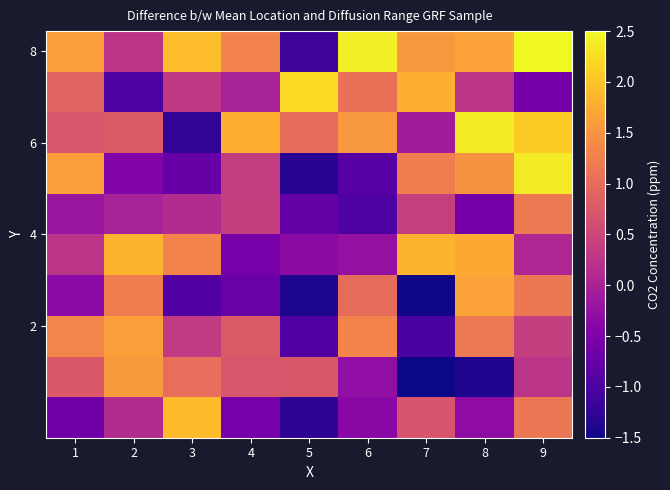

How many distinct data groups are displayed?

10